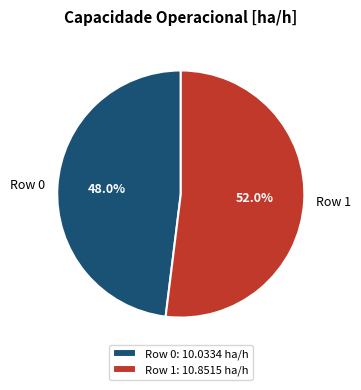

Which has a higher value, Row 1 or Row 0?

Row 1